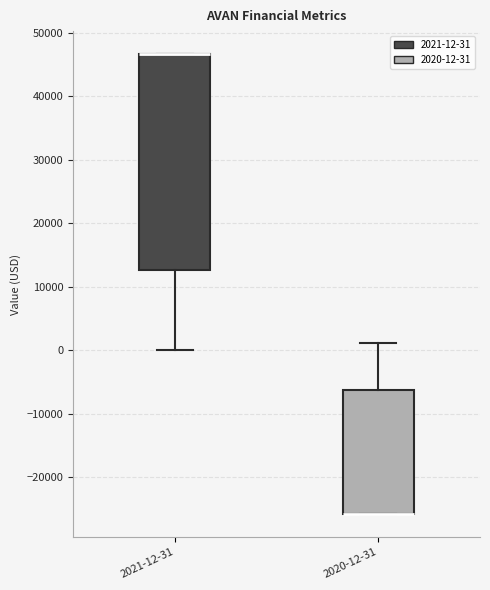

Reading left to right, read every box against the y-axis: the position of its median line, the range the box covers, and the ends of its whiskers. The values are not printed on the chart, so give them approximately, as read against the axis.

2021-12-31: median 47000 (drawn on the box's upper edge), box 13000 to 47000, whiskers 0 to 47000
2020-12-31: median -26000 (drawn on the box's lower edge), box -26000 to -6000, whiskers -26000 to 1000